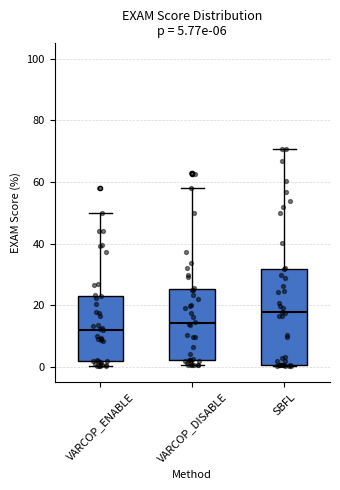

Which box's median line is the highest?

SBFL